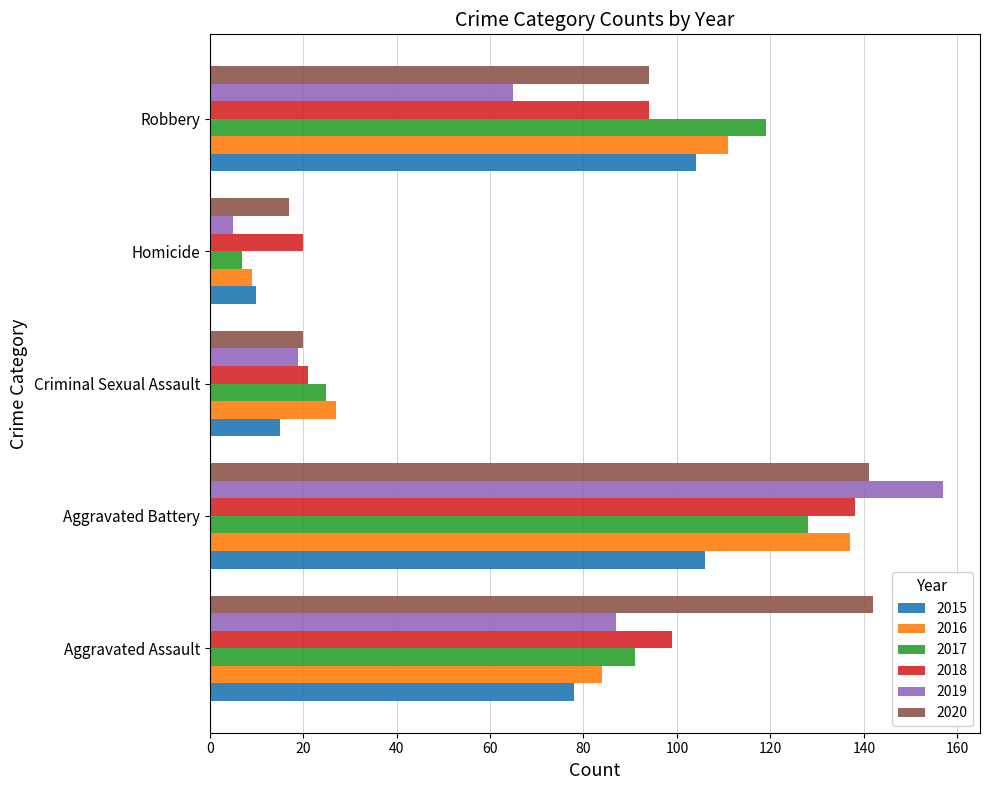

The 2018 series shows 99 at Aggravated Assault. True or false?

True